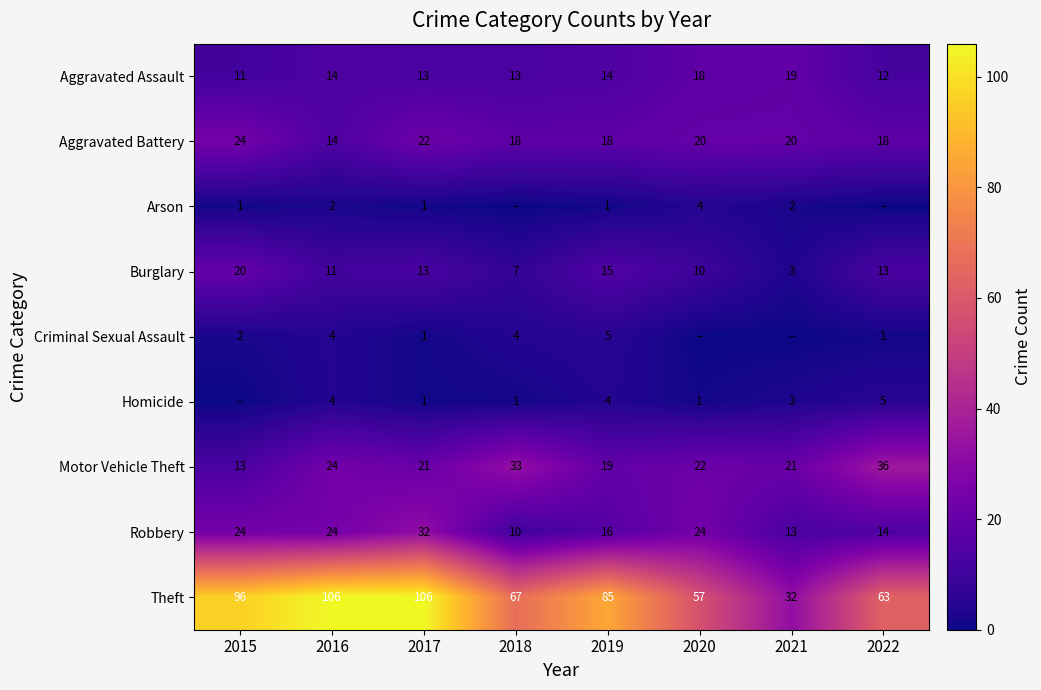

What is the average value of the Aggravated Assault series?

14